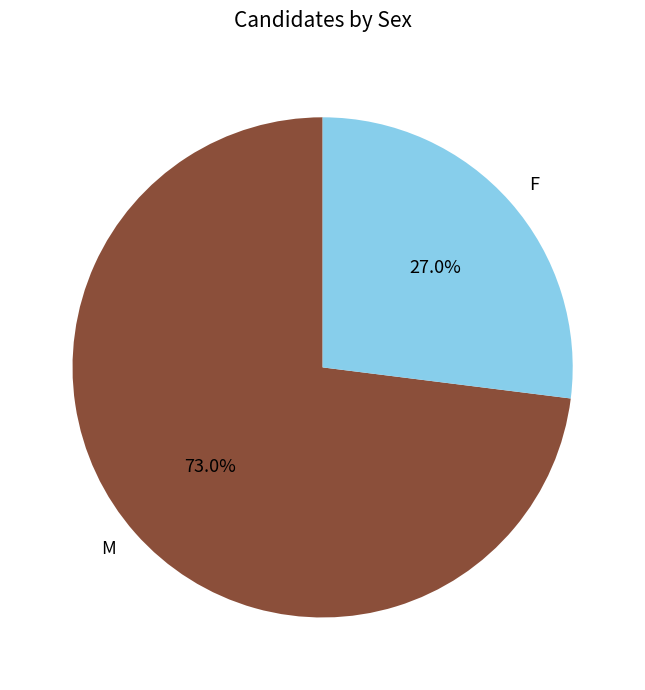

Which slice is the smallest?

F